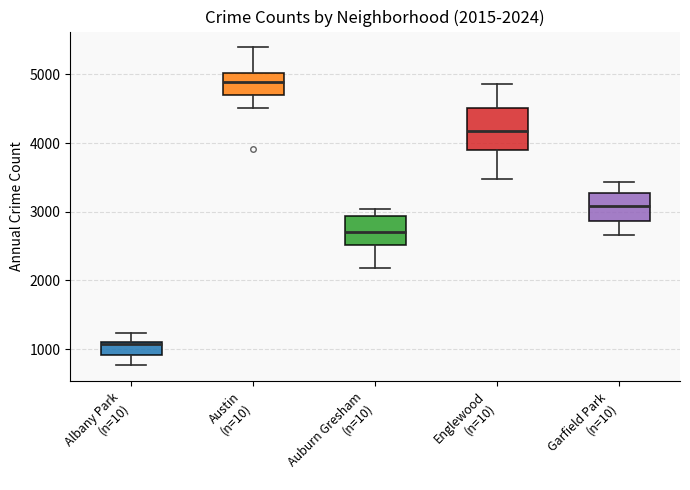

Which box's median line is the lowest?

Albany Park (n=10)